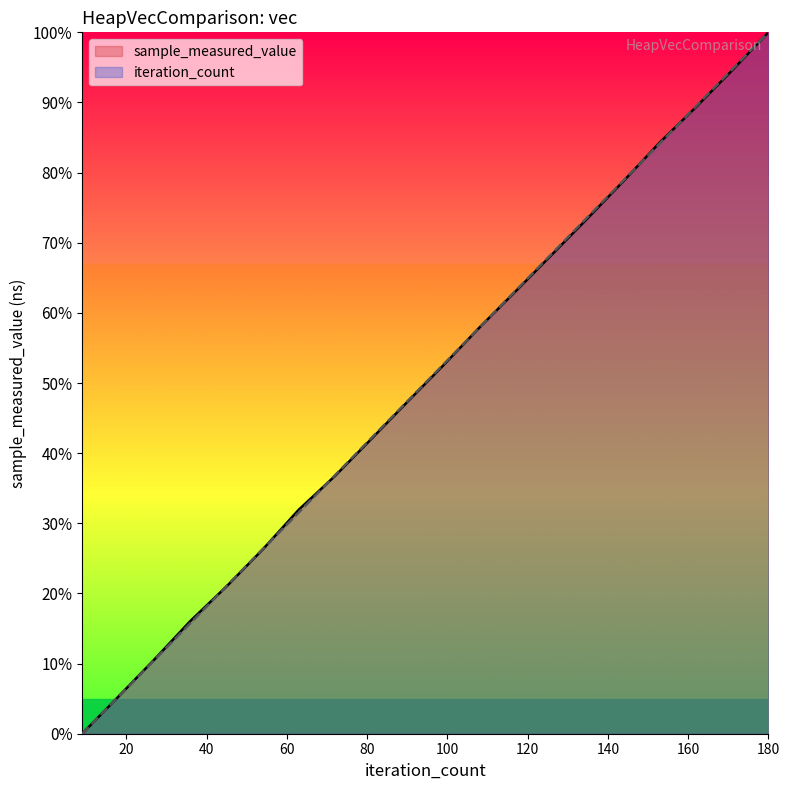

How many values in the sample_measured_value series are below 52?

10